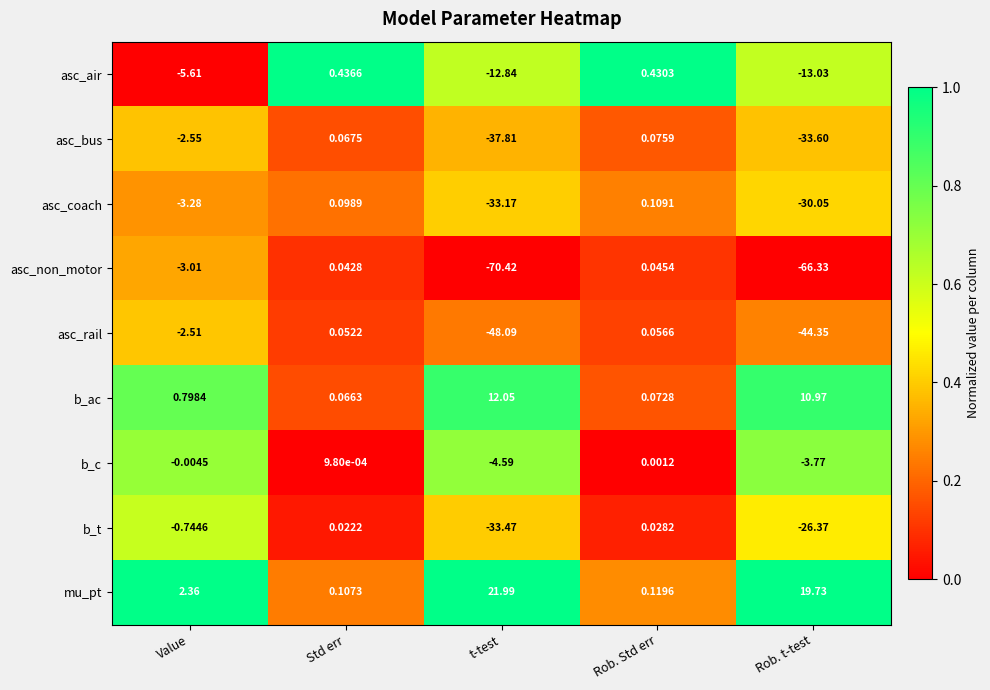

Between Value and Std err, which series saw the biggest shift?

asc_air